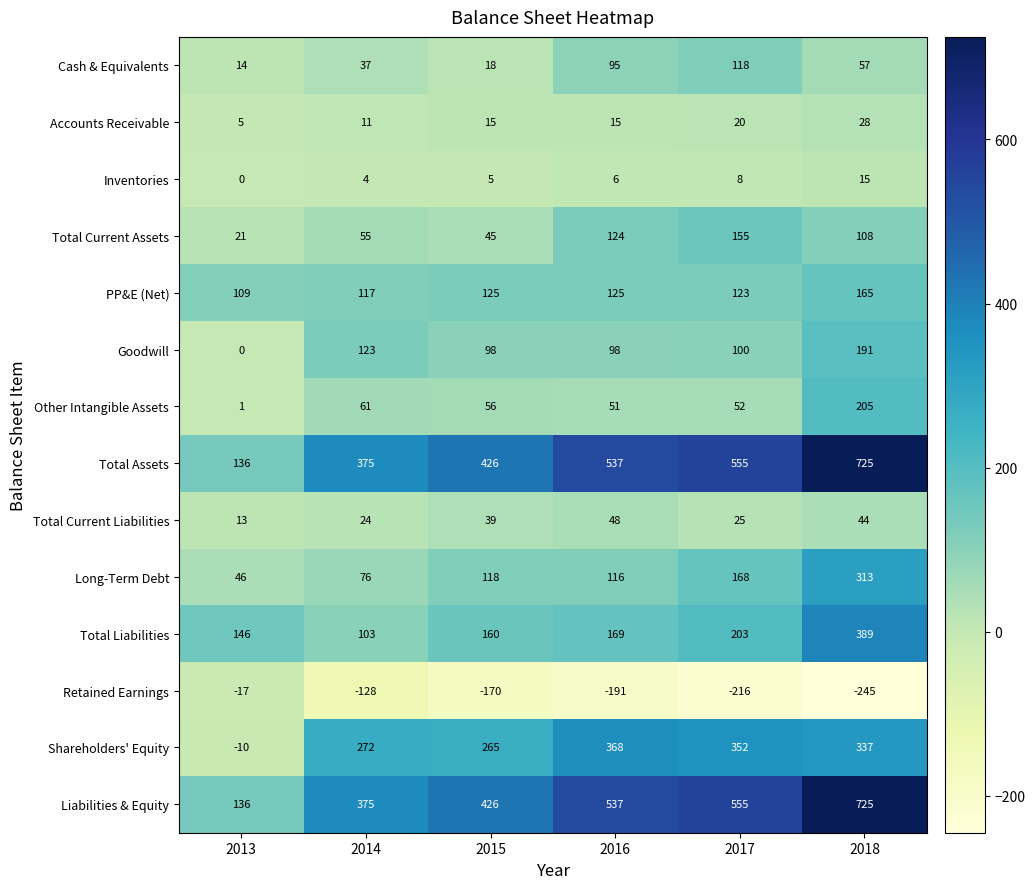

Which category has the highest value across all series?

2018